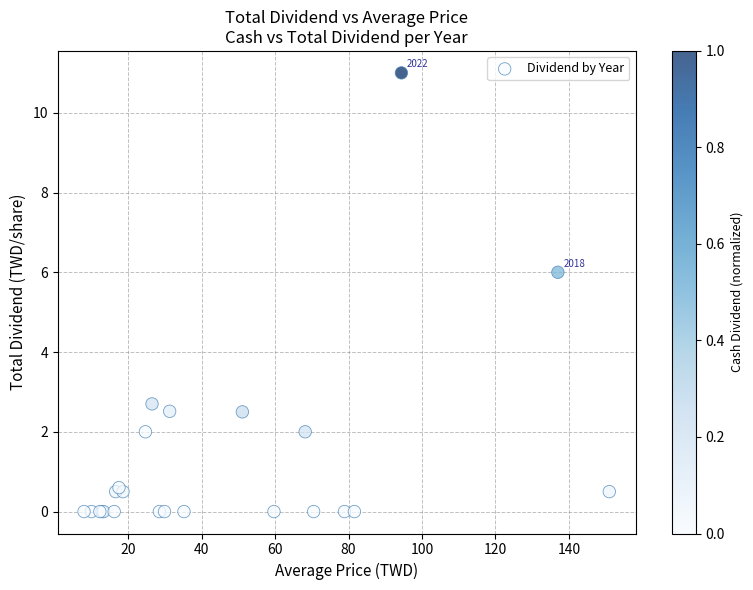

What Y value in the scatter plot is closest to 5?

6.0